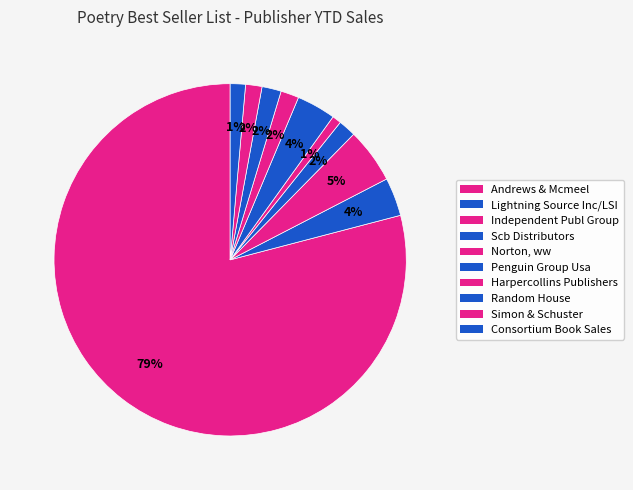

Count the number of slices in the pie.

10